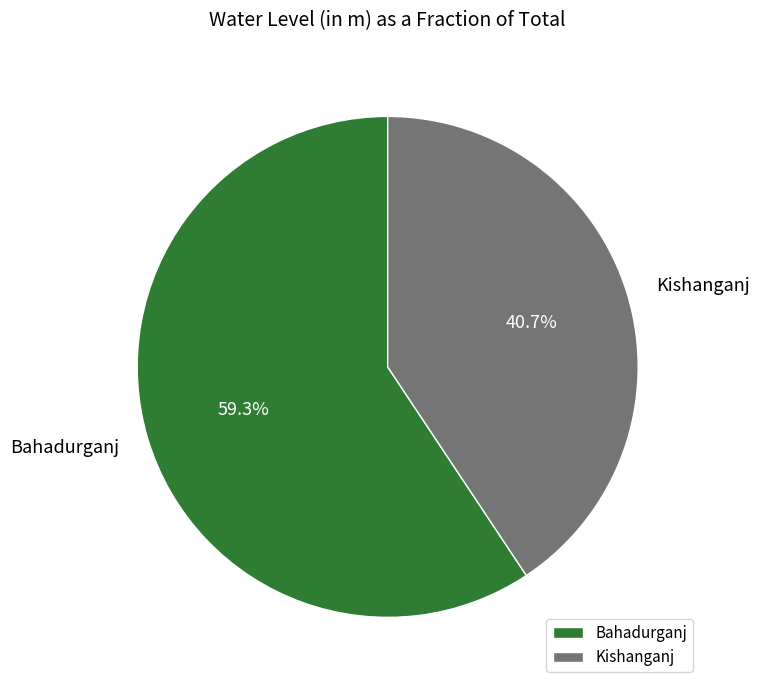

Approximately how many times larger is the value at Kishanganj compared to Bahadurganj?

0.7